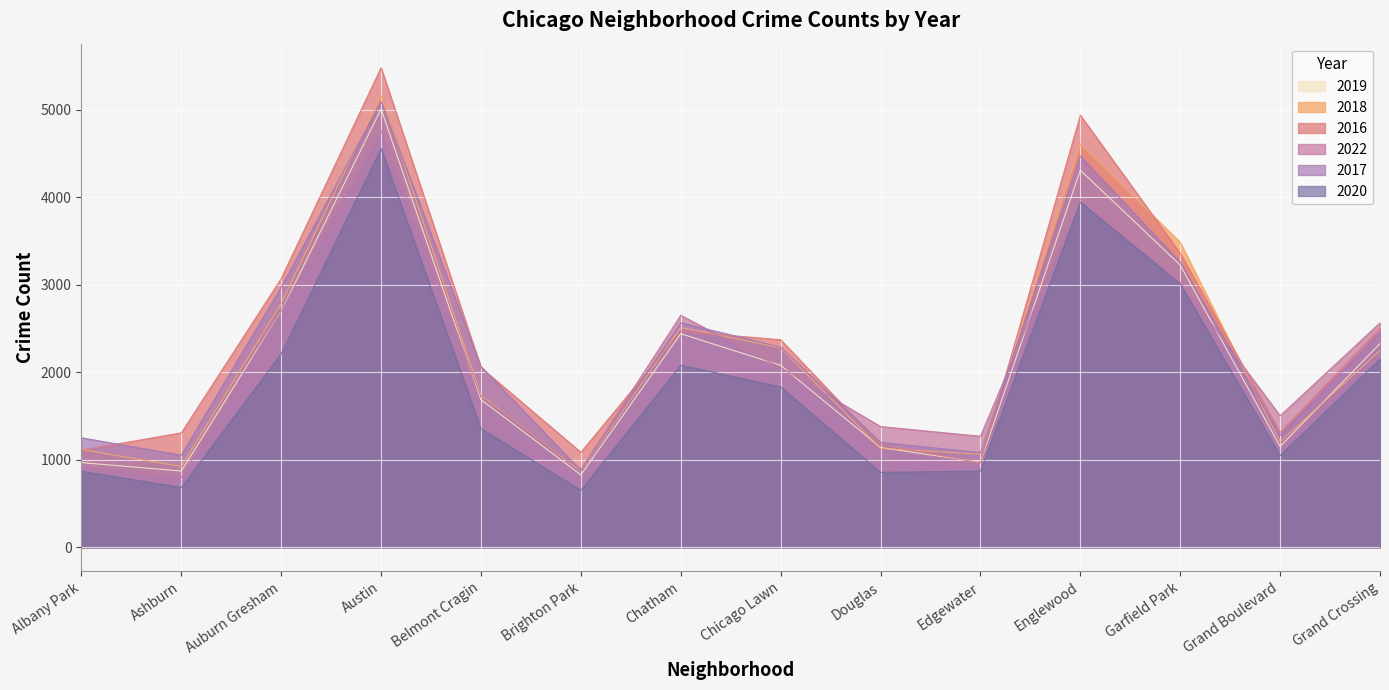

Is the value of 2017 at Belmont Cragin greater than the value of 2022 at Garfield Park?

No